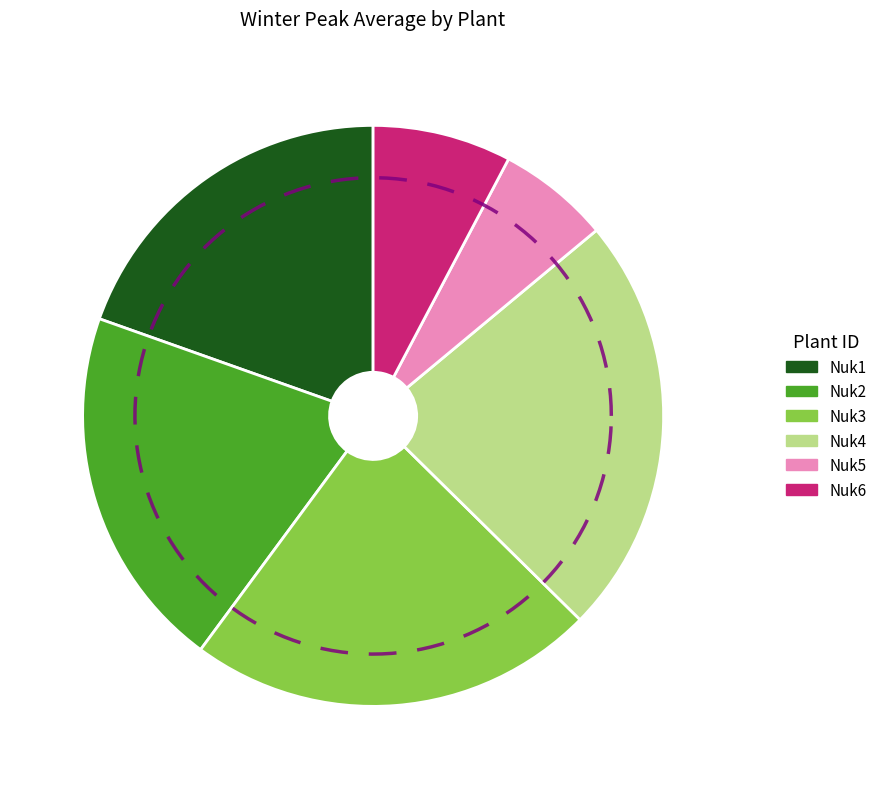

Is Nuk2 the majority of the pie?

No